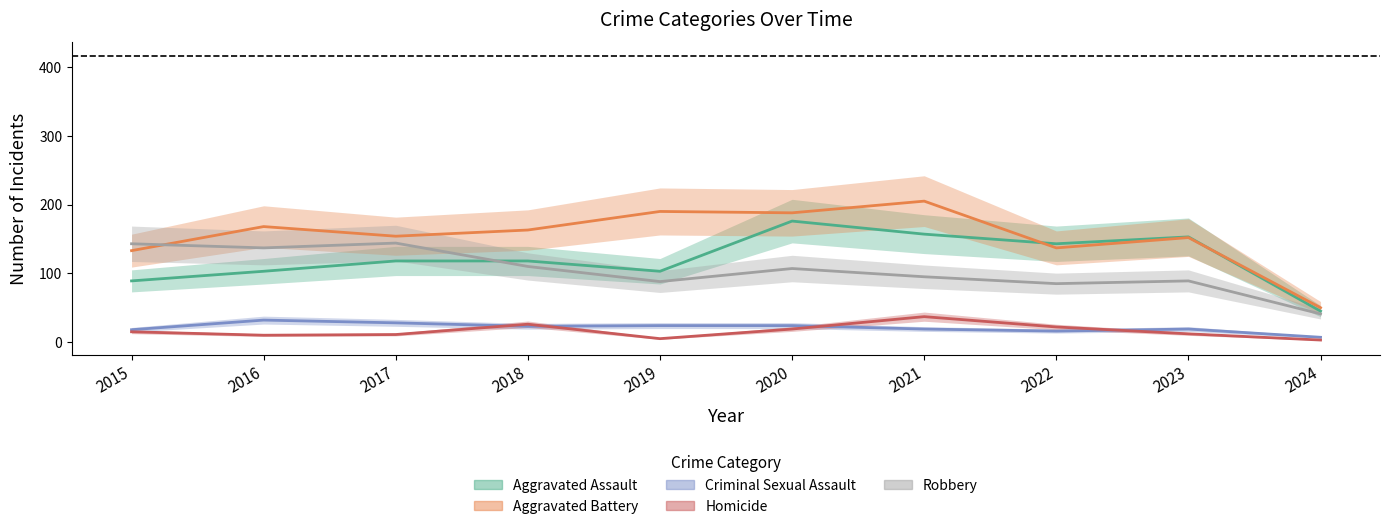

What is the total value across all series at 2017?

455